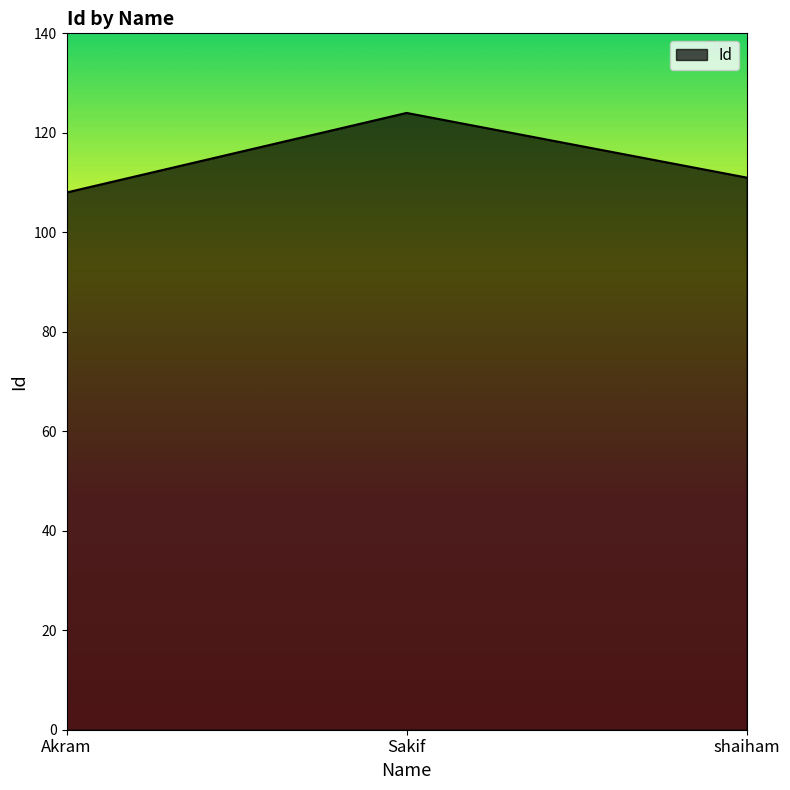

What is the maximum value shown in the chart?

124